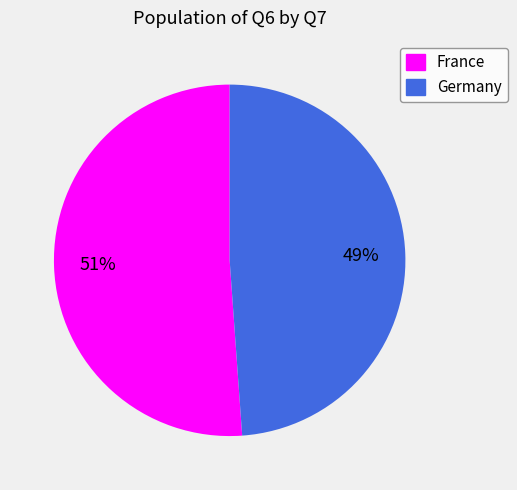

True or false: Germany accounts for 49% of the total.

True